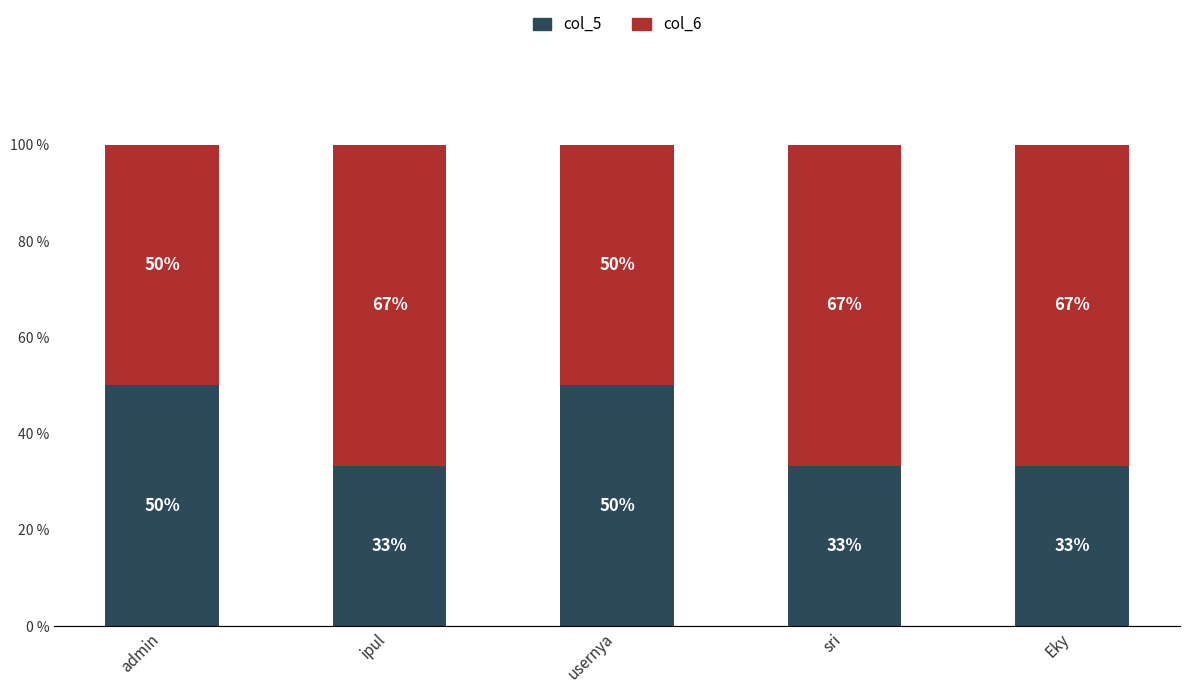

How many series are shown in this chart?

2